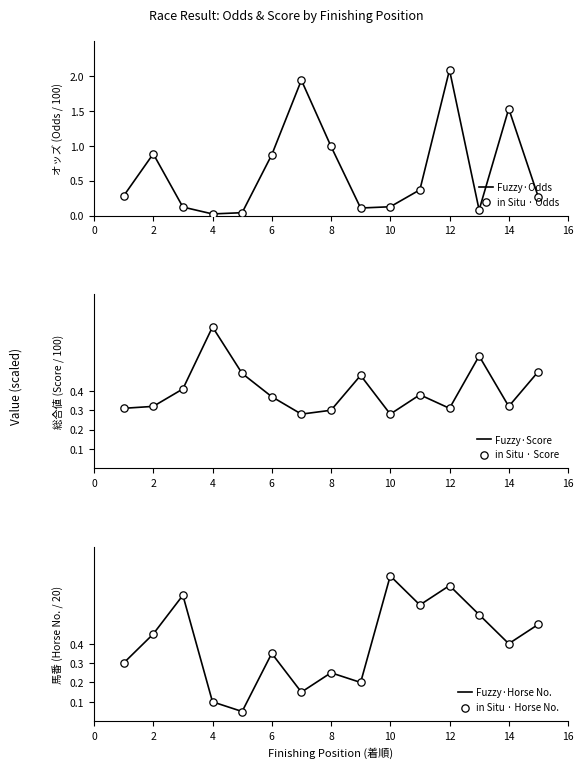

Which series has the largest total across all categories?

Fuzzy·Odds